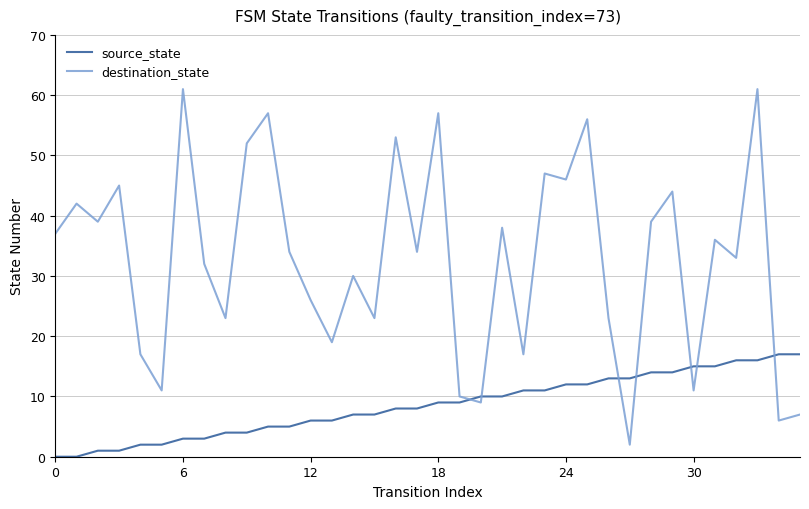

Reading left to right, extract all data points from this chart.

source_state: 0	0	1	1	2	2	3	3	4	4	5	5	6	6	7	7	8	8	9	9	10	10	11	11	12	12	13	13	14	14	15	15	16	16	17	17
destination_state: 37	42	39	45	17	11	61	32	23	52	57	34	26	19	30	23	53	34	57	10	9	38	17	47	46	56	23	2	39	44	11	36	33	61	6	7